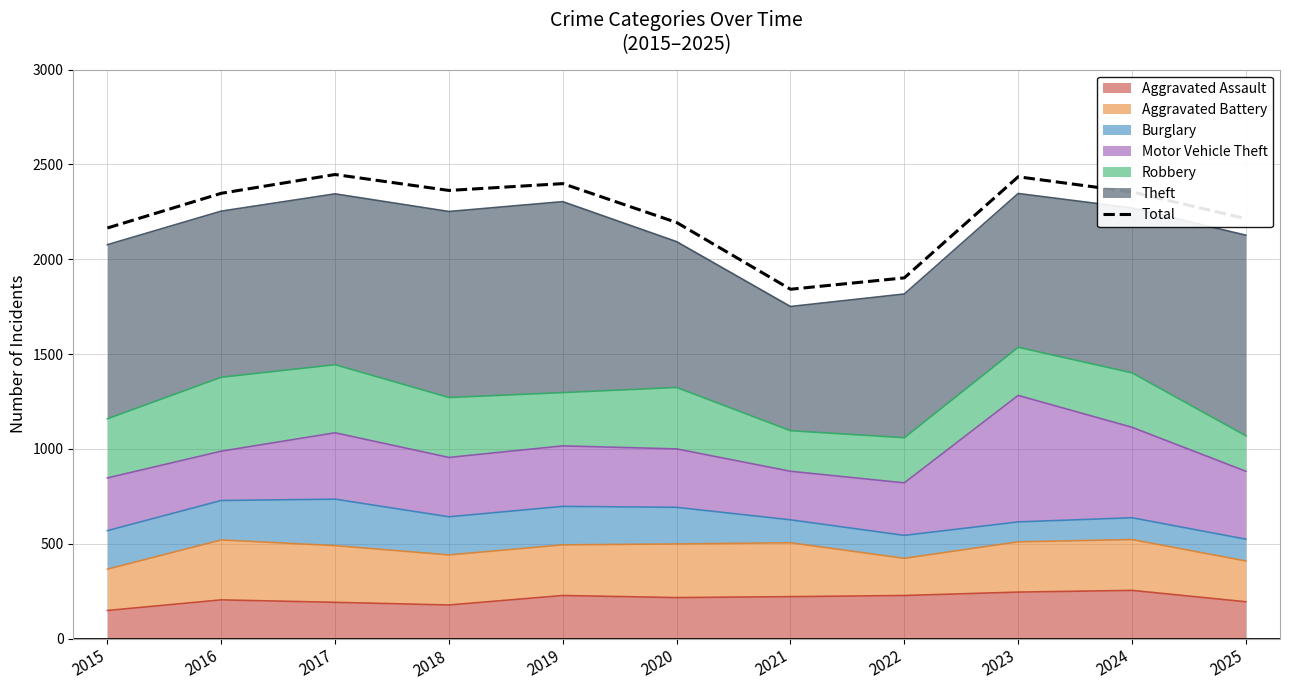

At which label does the data first exceed 2348?

2017